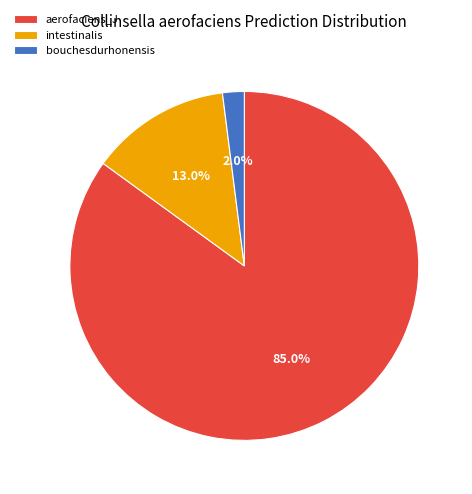

Which category has the smallest portion of the pie?

bouchesdurhonensis